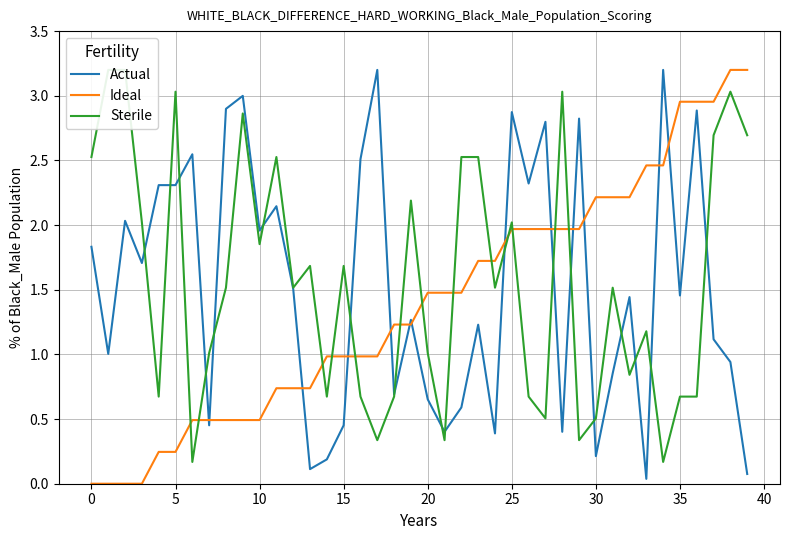

What is the difference between the maximum and minimum values in the Sterile series?

3.0